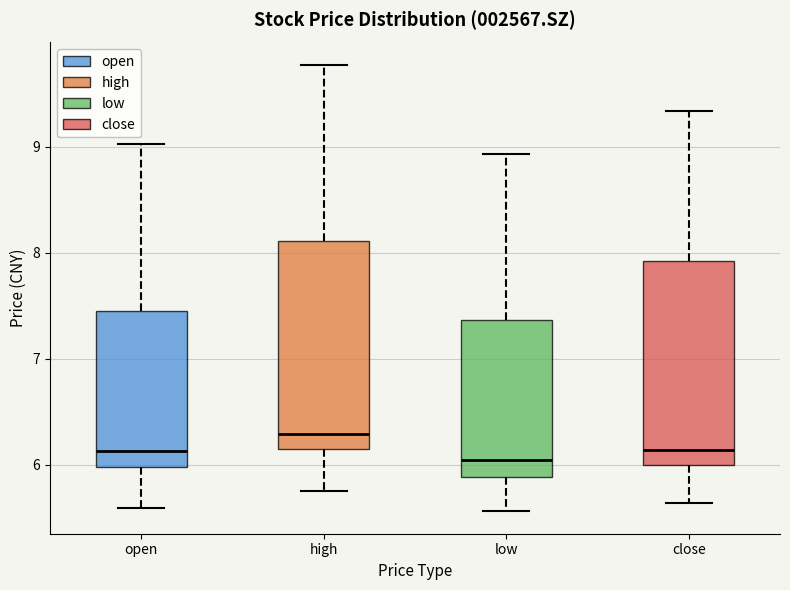

Where is the lower edge of the box for low on the y-axis? The values are not printed on the chart, so give them approximately, as read against the axis.

5.9